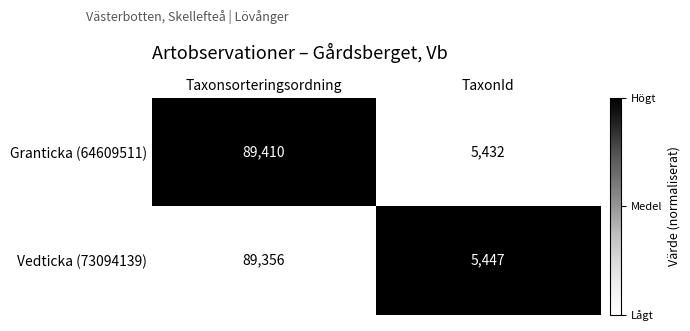

What is the total value across all series at TaxonId?

10879